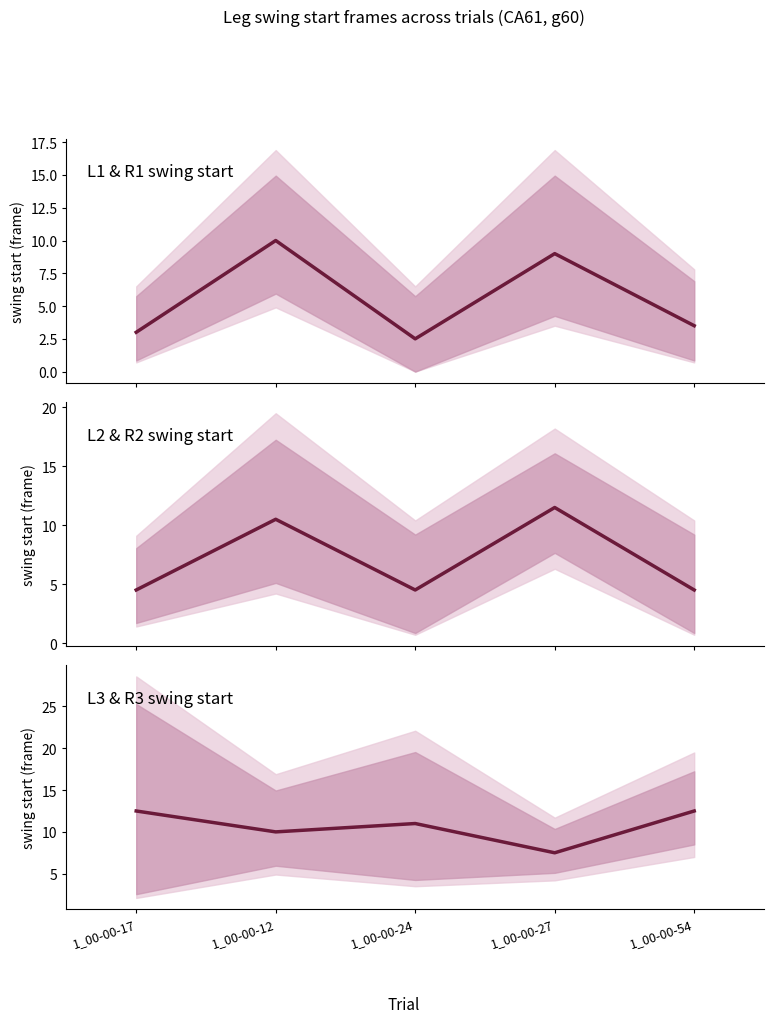

At how many categories does at least one series exceed 6?

5